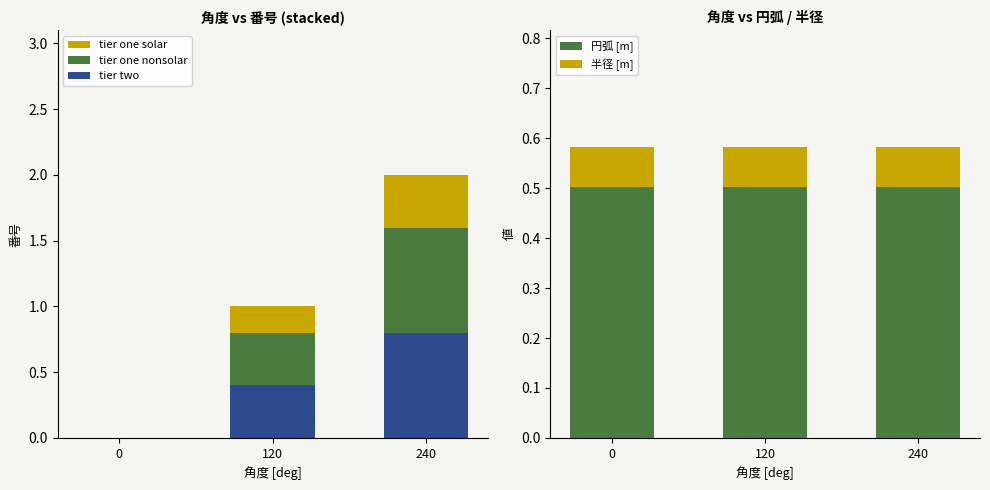

Count the tier one nonsolar values in the range 0 to 1.

3